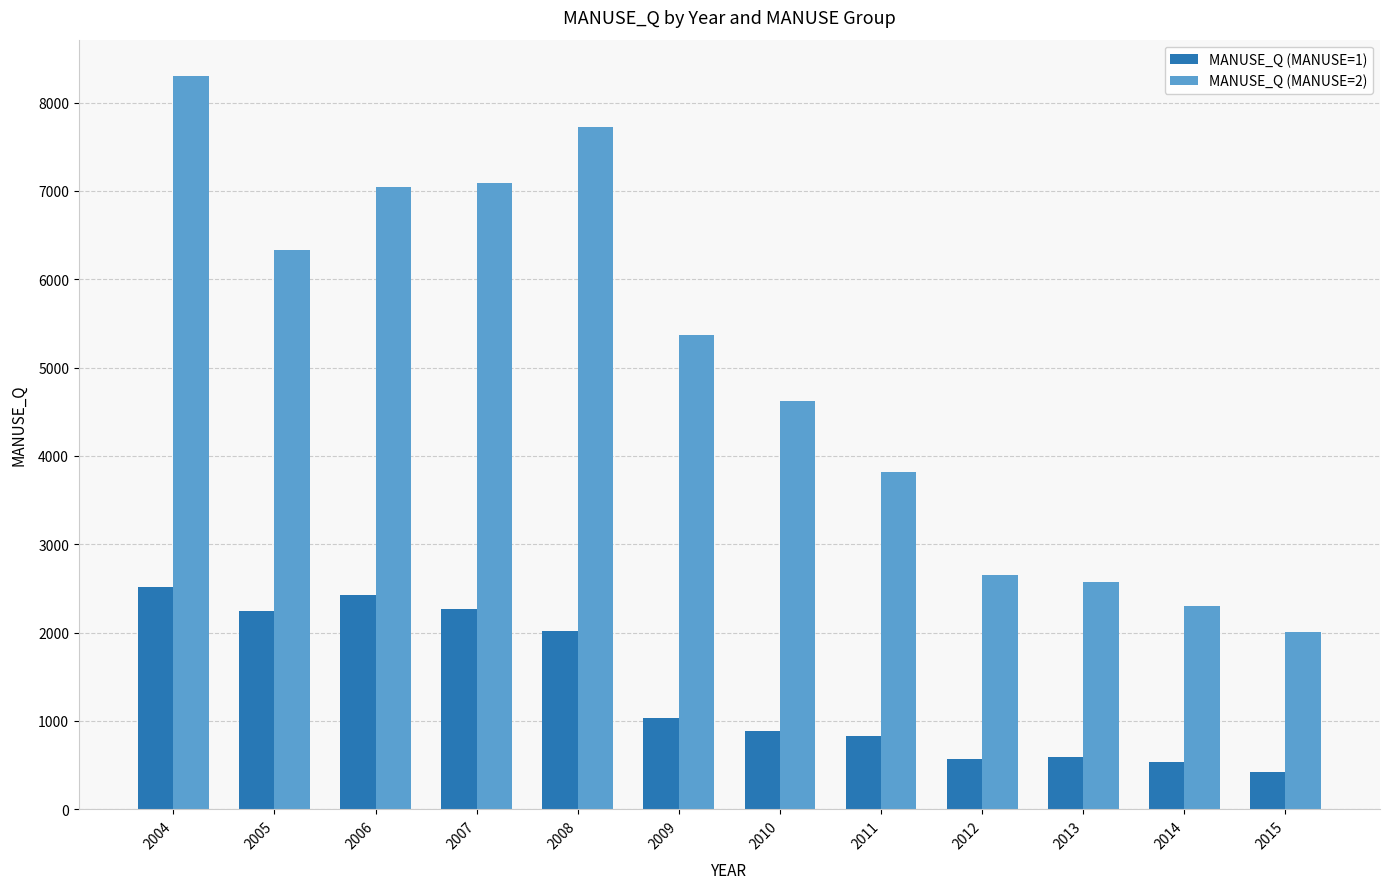

List the series in order of their overall mean, lowest first.

MANUSE_Q (MANUSE=1), MANUSE_Q (MANUSE=2)